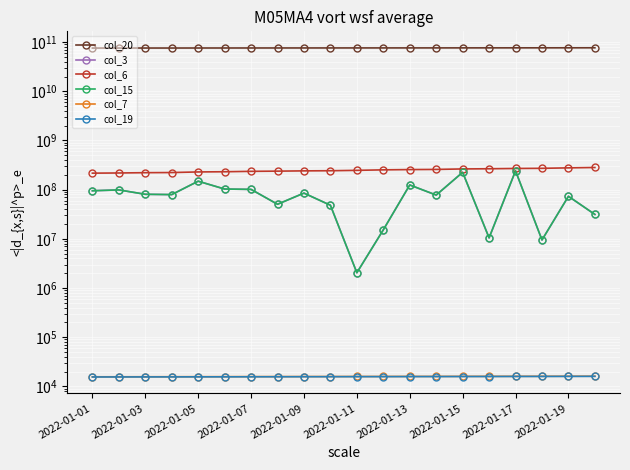

What is the average value of the col_19 series?

15702